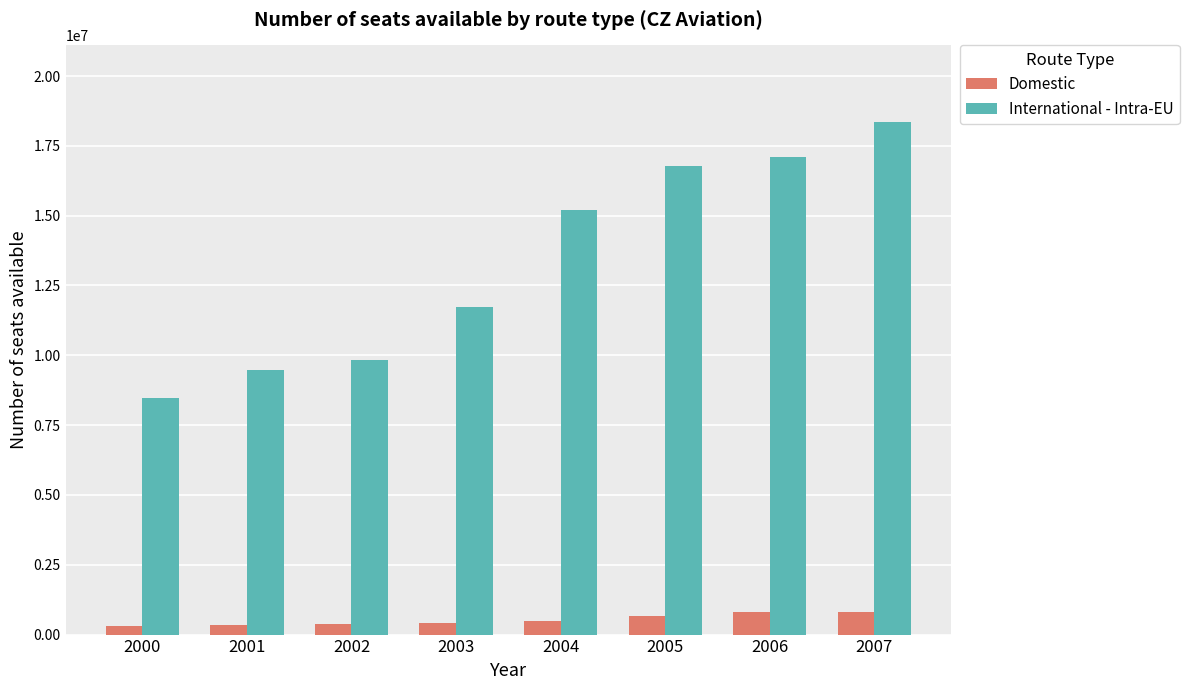

What is the average value of the Domestic series?

521788.8